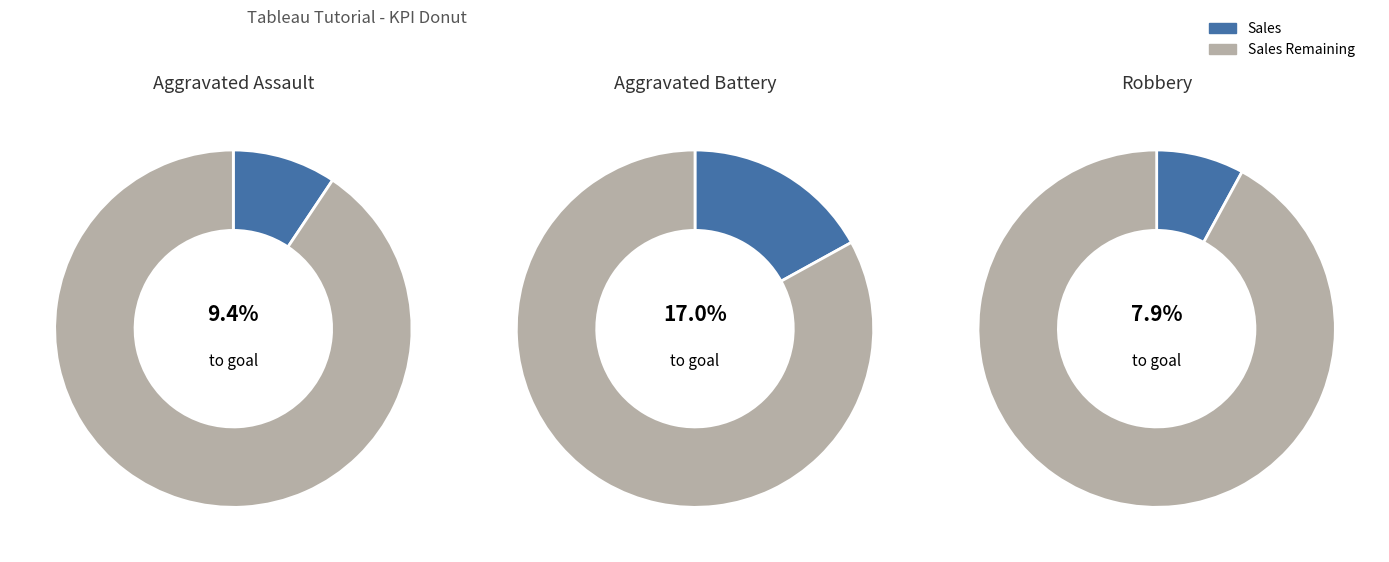

The 7 slice represents 9% of the pie. True or false?

True